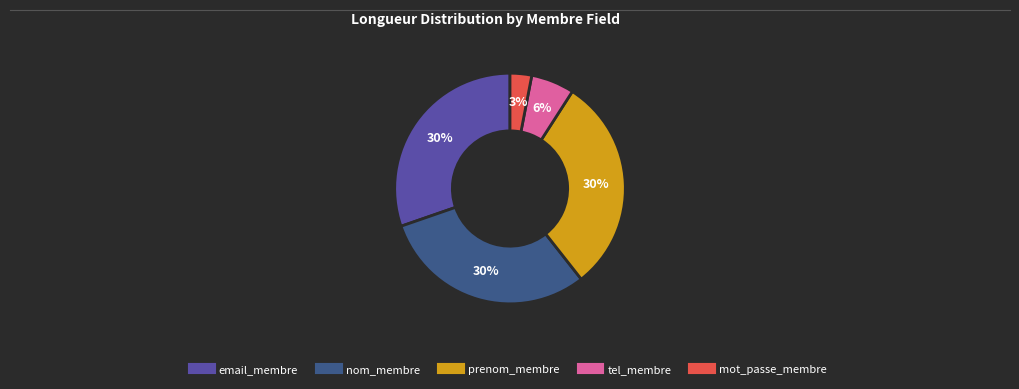

To the nearest percent, what percentage of the pie is tel_membre?

6%